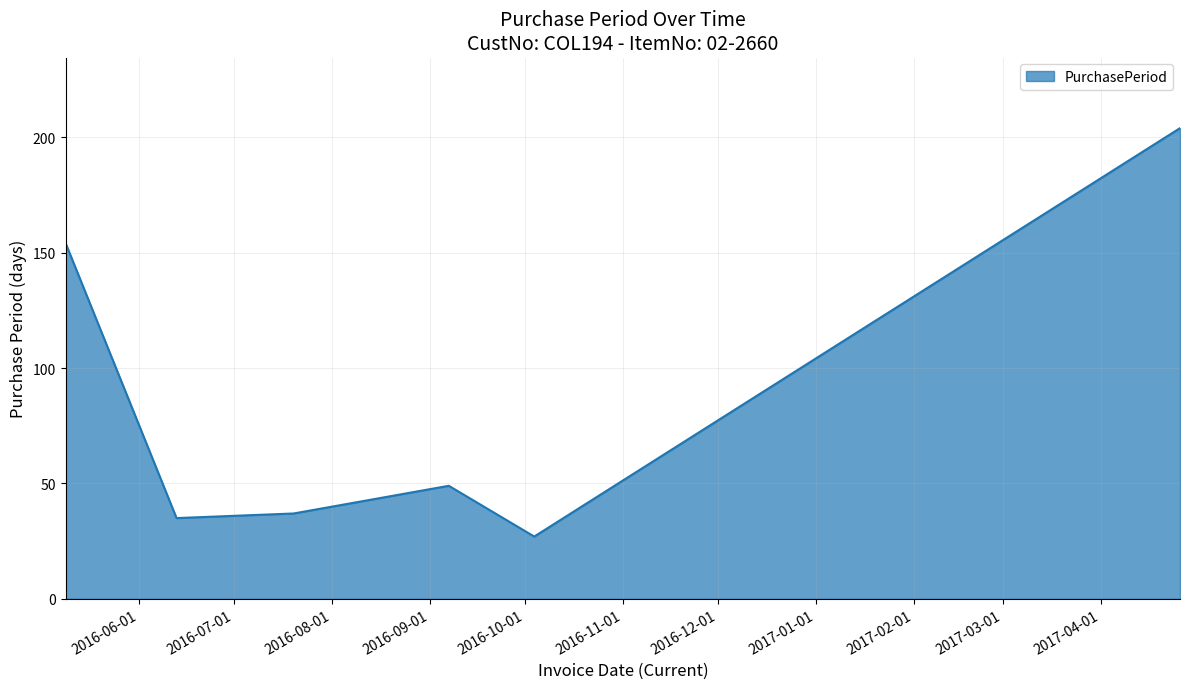

What is the smallest value displayed?

27